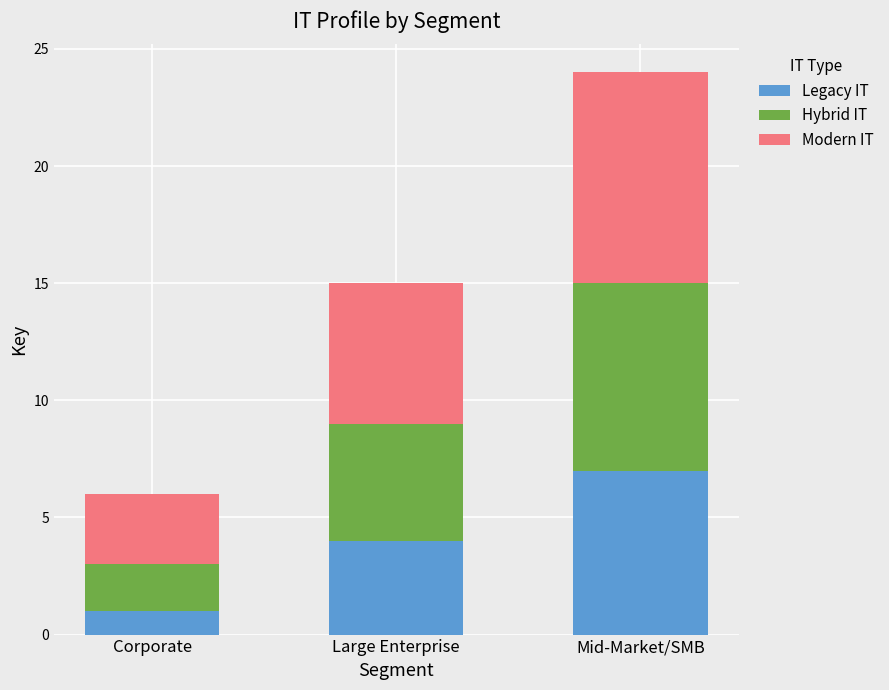

What is the sum of all Legacy IT values?

12